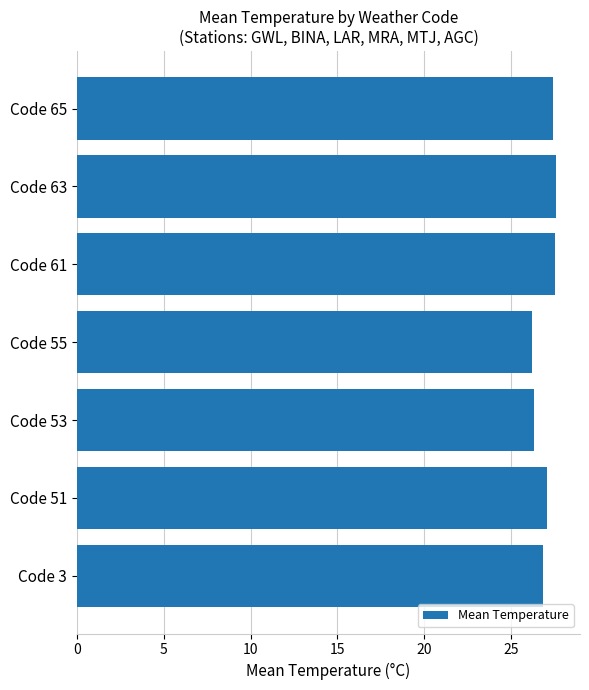

What is the smallest value displayed?

26.2